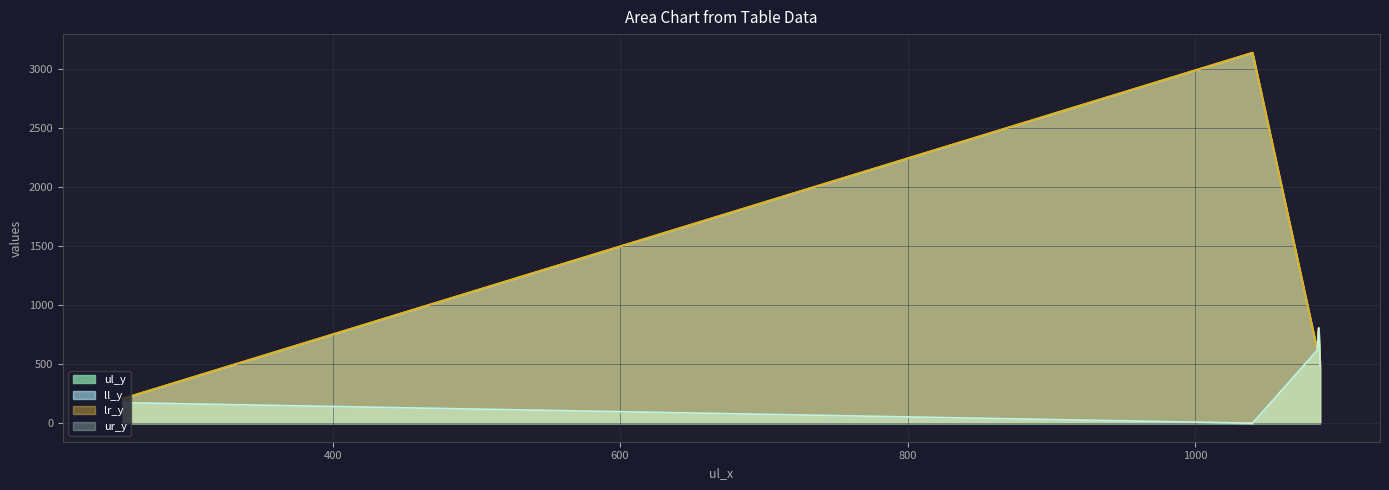

How many lines are shown in the chart?

4